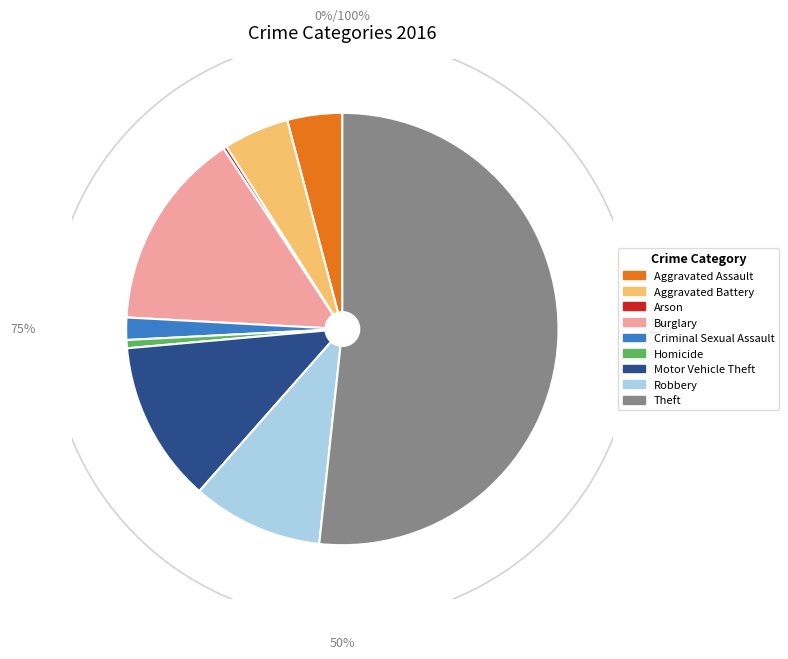

Is there any slice that represents more than half of the pie?

Yes